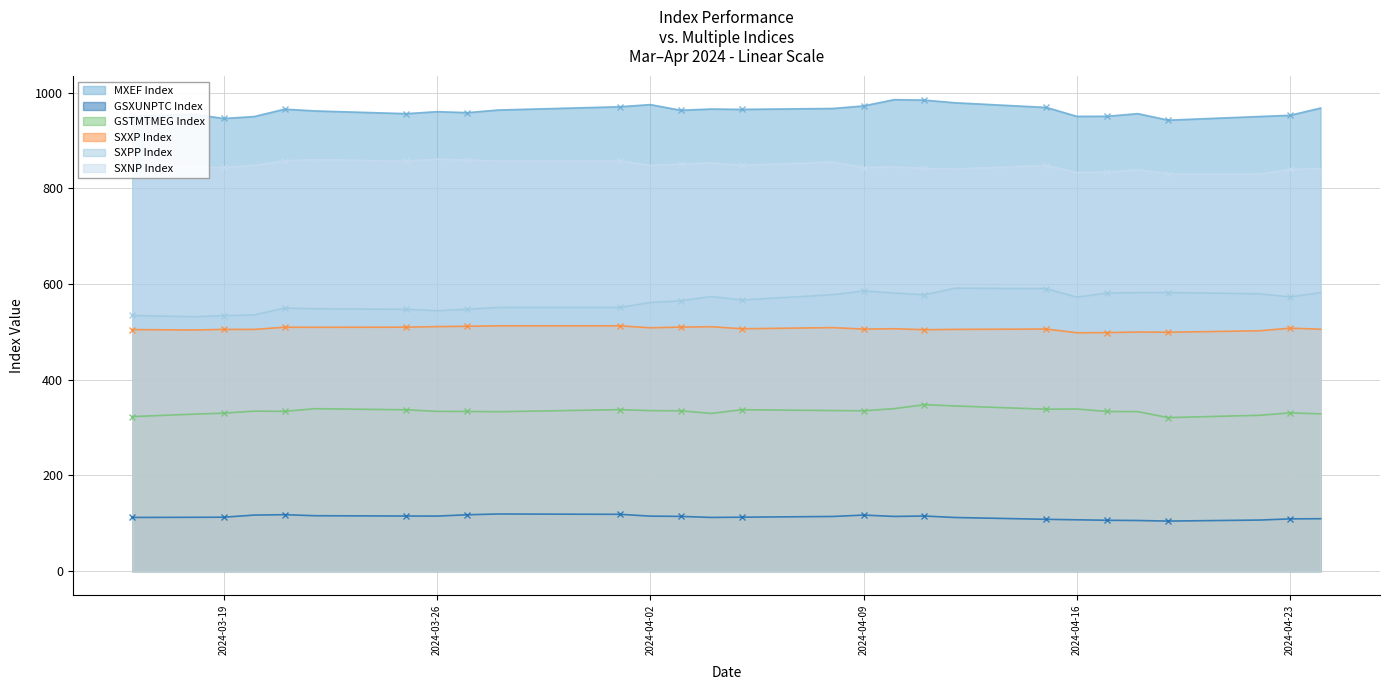

How many lines are shown in the chart?

6